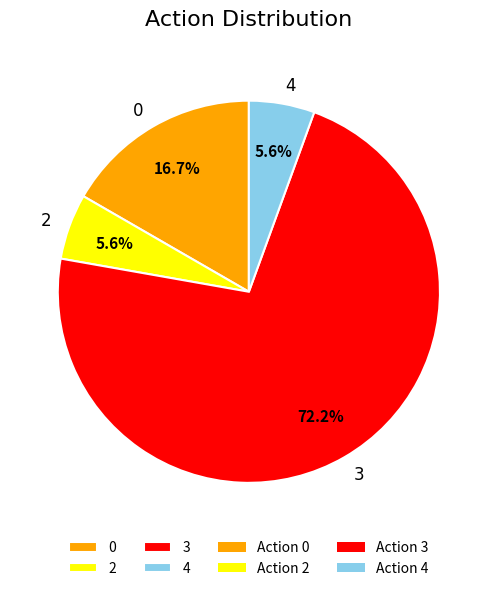

Approximately how many times larger is the value at 2 compared to 4?

1.0